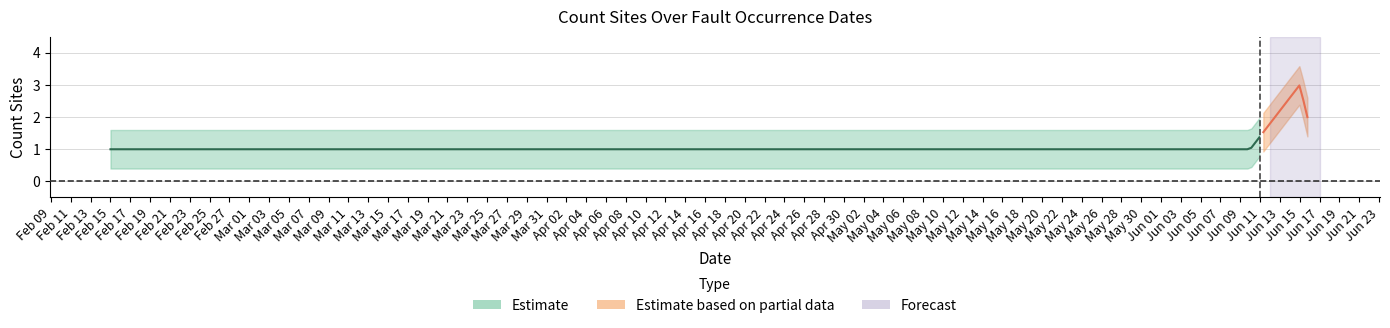

At which category does the chart reach its peak across all series?

2025-06-15